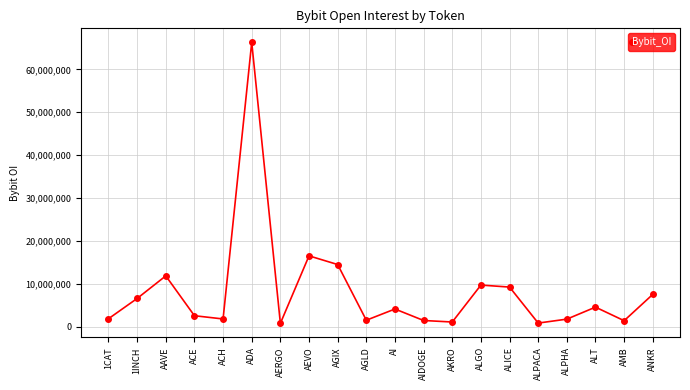

Count the number of categories in the chart.

20